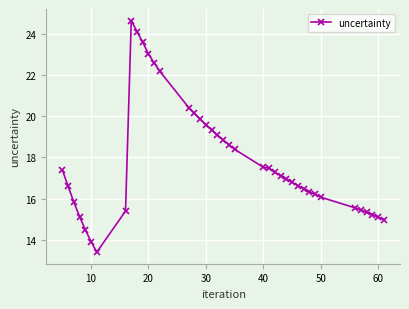

What is the value of the 18th point from the left?

19.6